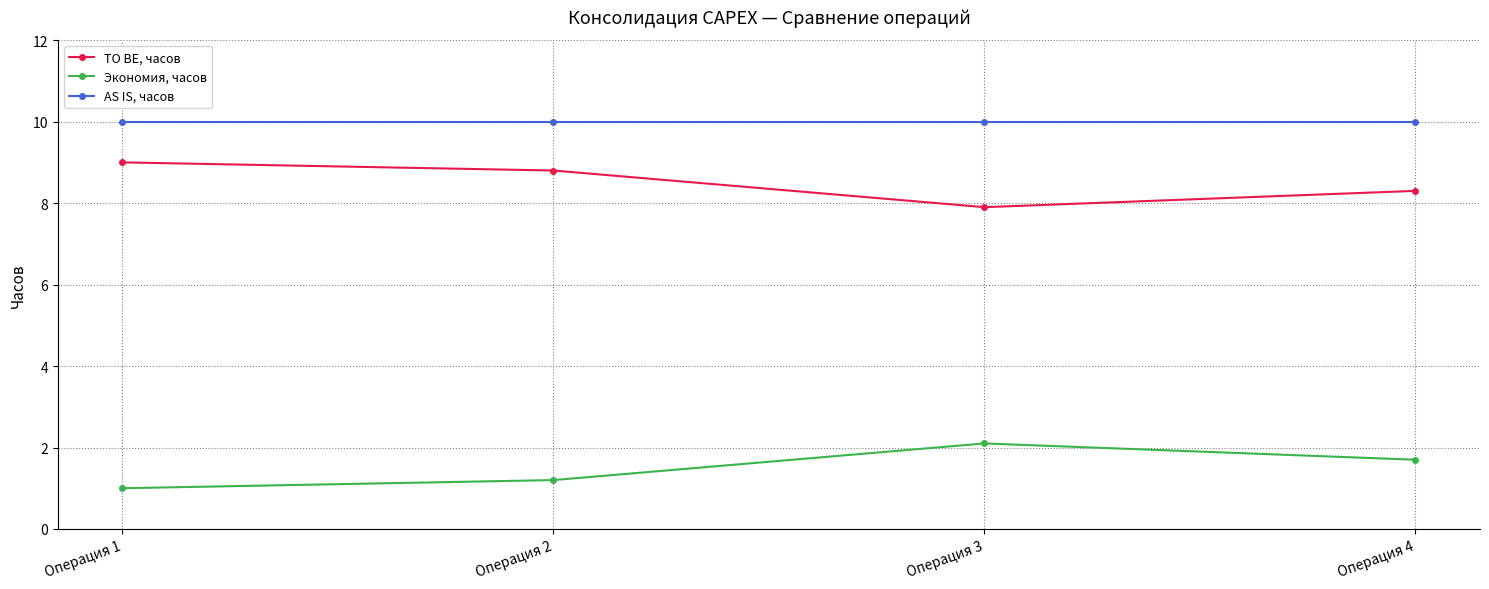

How many lines are shown in the chart?

3